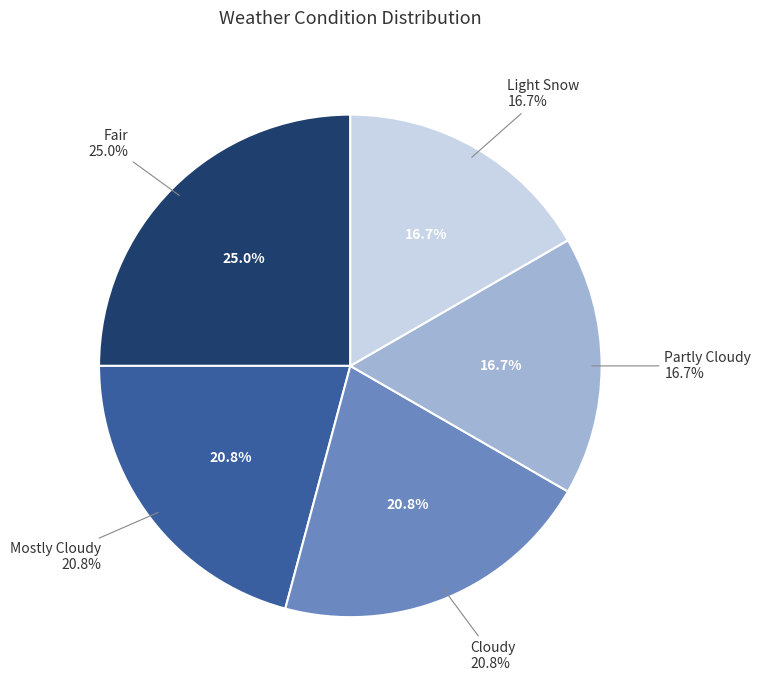

Is it true that Cloudy is 21% of the pie?

True